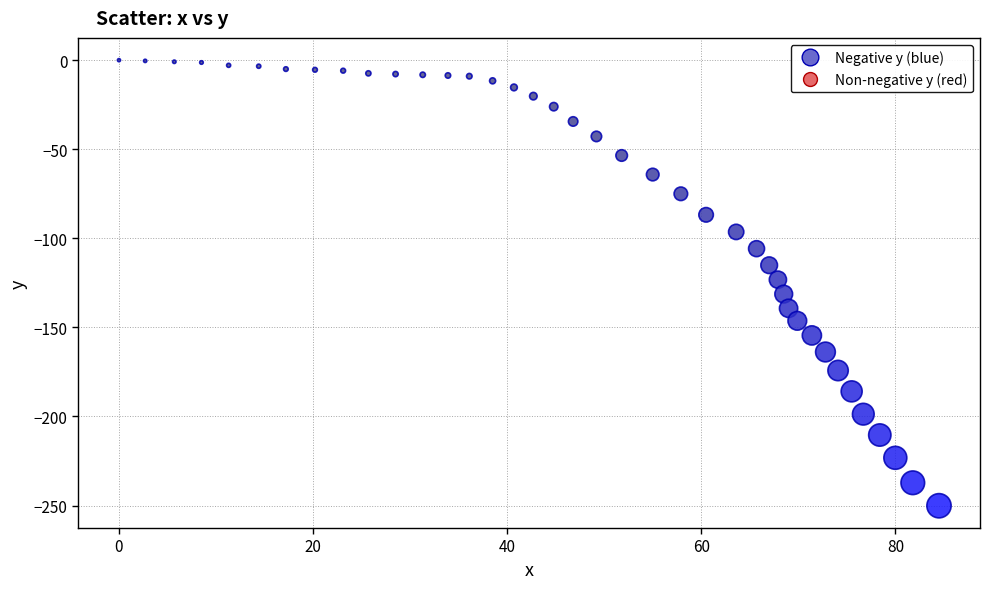

What is the range of X values (max minus min)?

84.5